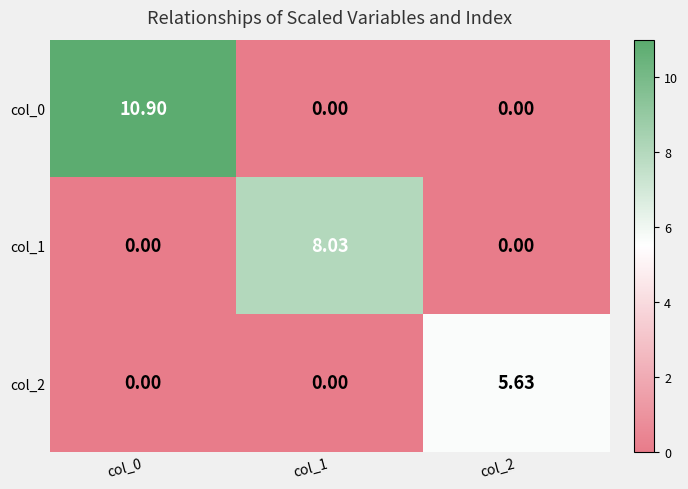

Is the value of col_2 at col_2 greater than the value of col_0 at col_2?

Yes